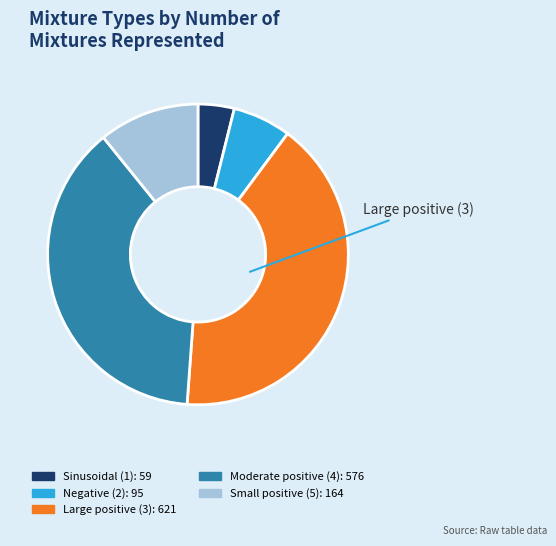

What is the smallest slice in the pie chart?

Sinusoidal (1)